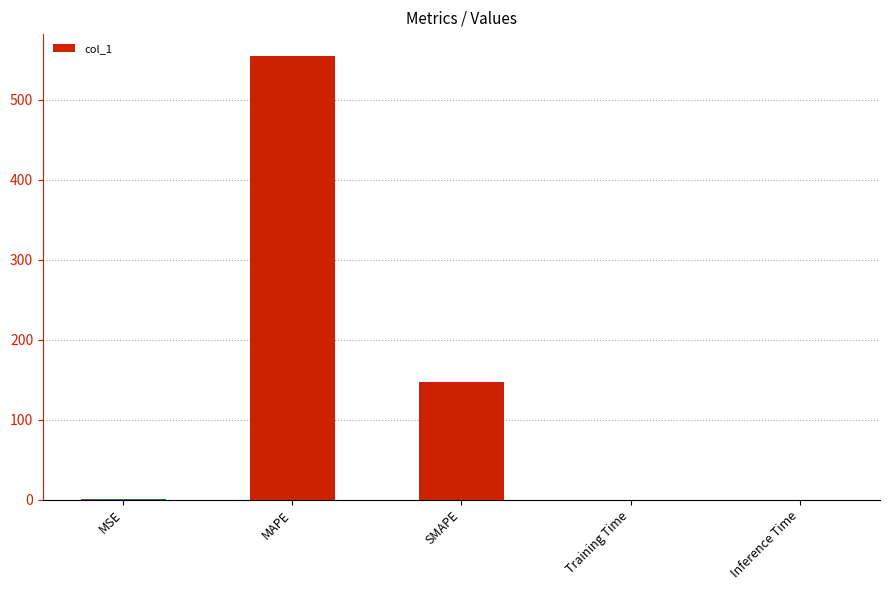

At which category does the chart reach its peak across all series?

MAPE